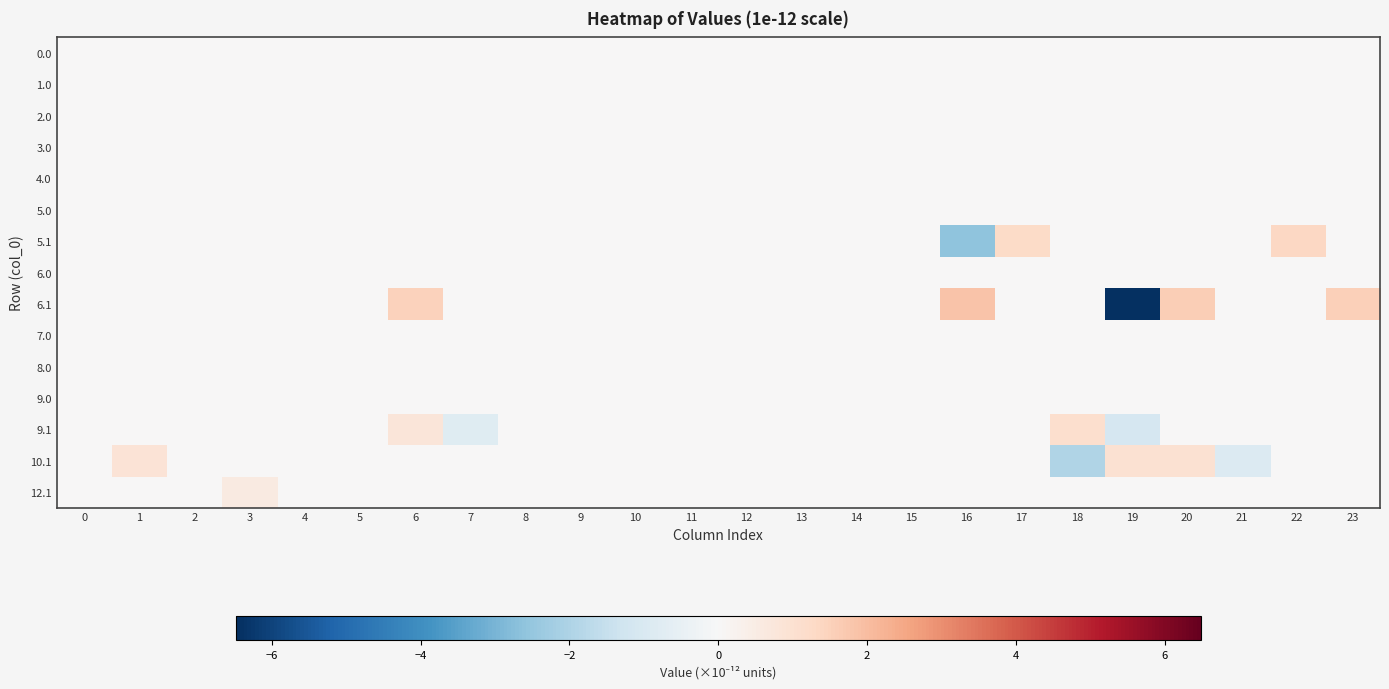

Rank the series at 11 from highest to lowest value.

row_0, row_1, row_2, row_3, row_4, row_5, row_6, row_7, row_8, row_9, row_10, row_11, row_12, row_13, row_14